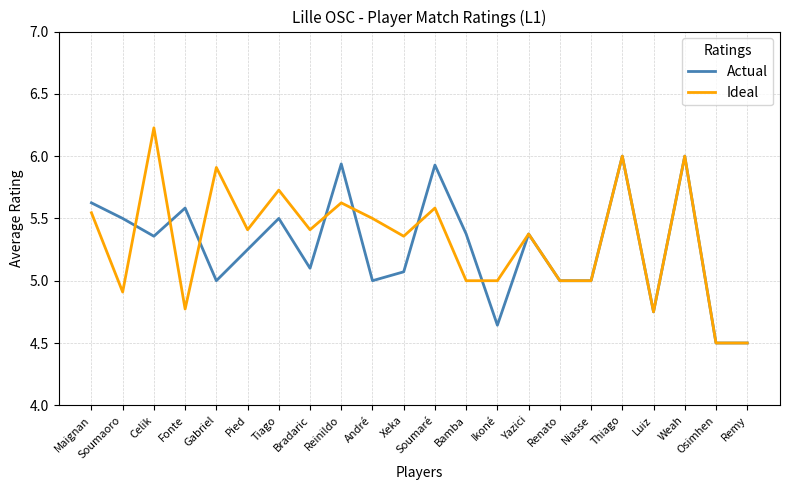

True or false: Actual has a value of 5.4 at Yazici.

True